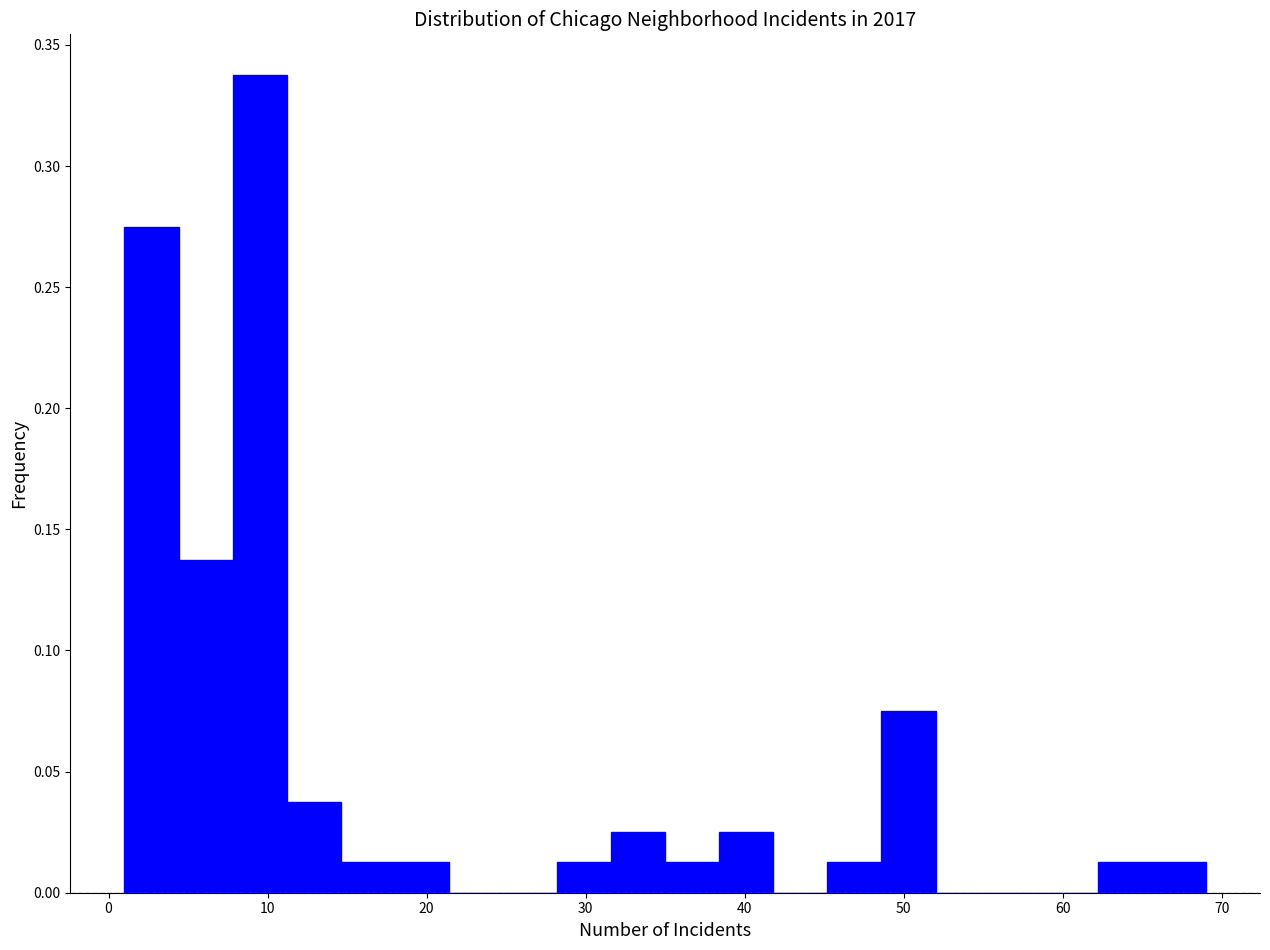

Read against the x-axis, roughly where is the centre of the tallest bar?

10